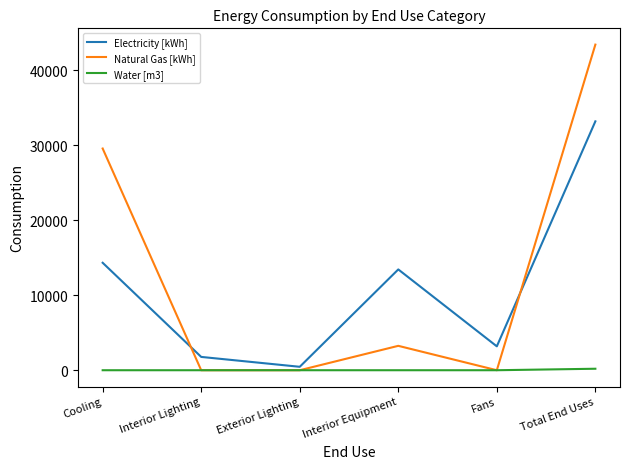

List the series in order of their peak value, highest first.

Natural Gas [kWh], Electricity [kWh], Water [m3]